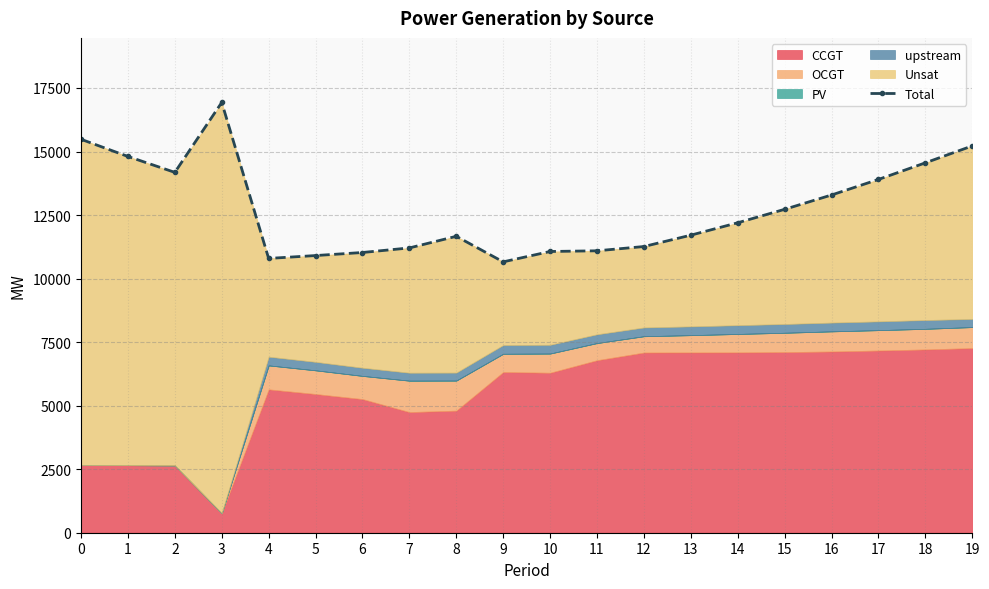

The chart shows a value of 16931 at 3. True or false?

True